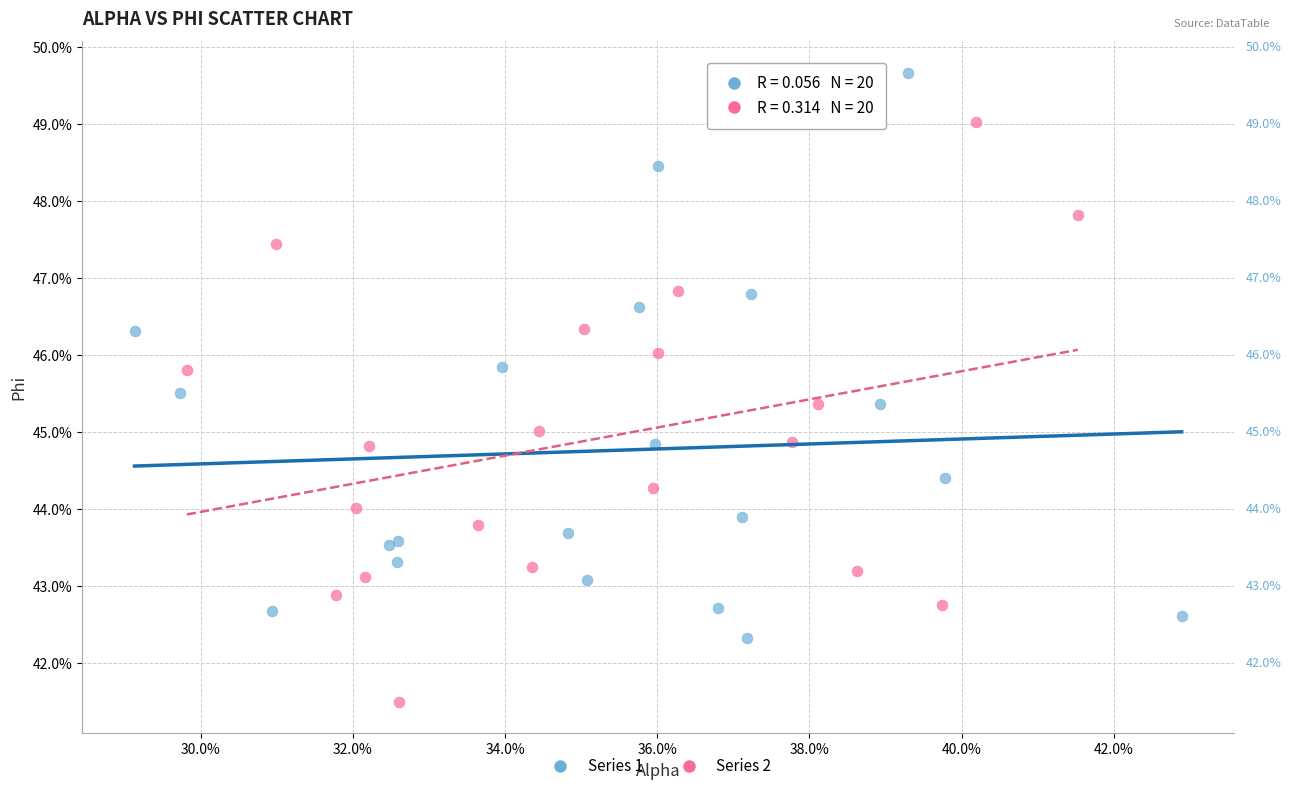

Which series reaches the maximum Y coordinate?

Series 1